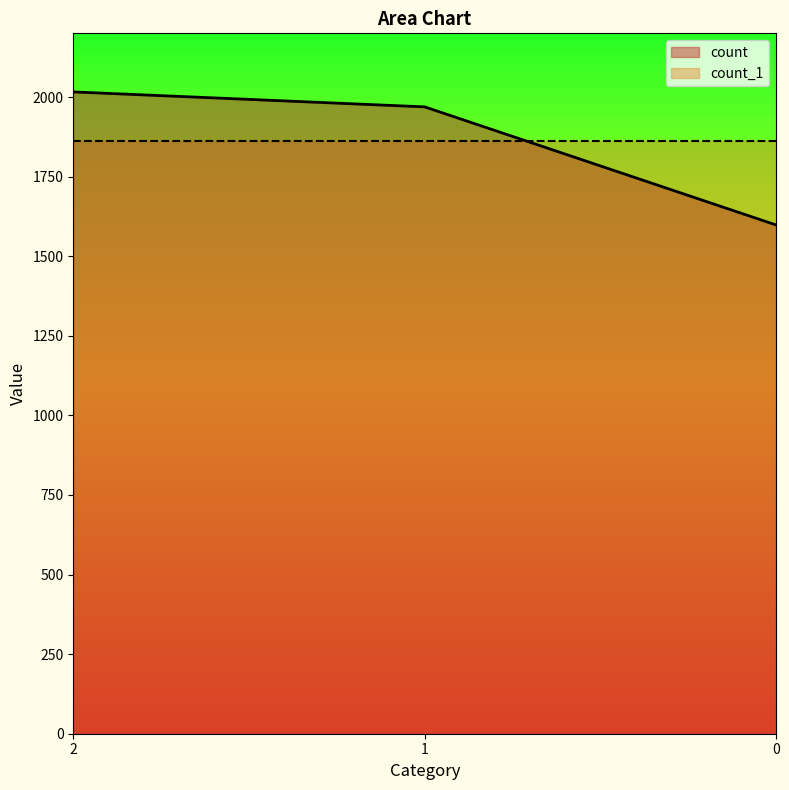

List the labels in order of value, largest first.

2, 1, 0